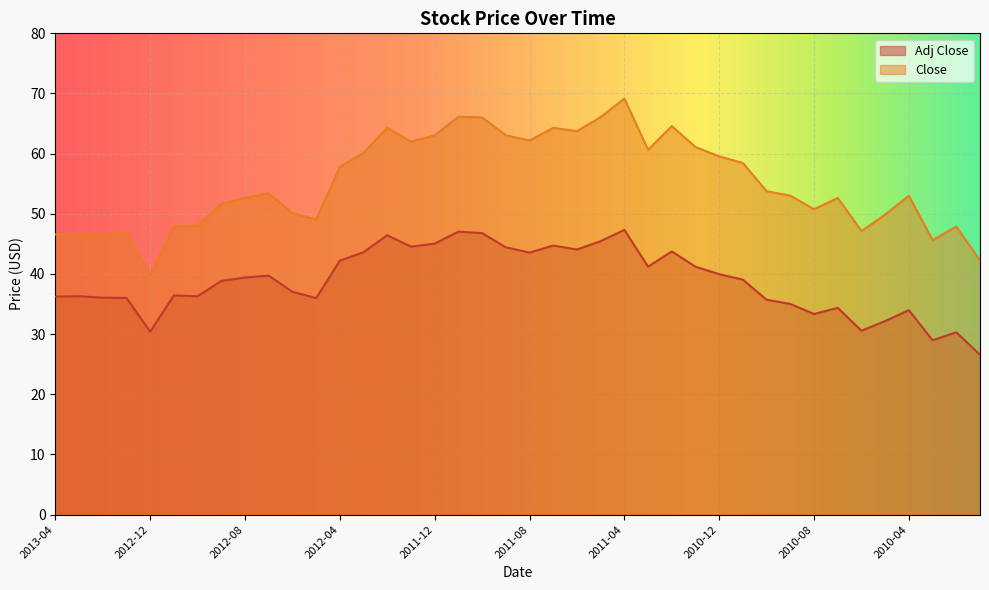

Where does the Adj Close series first go above 39?

2012-08